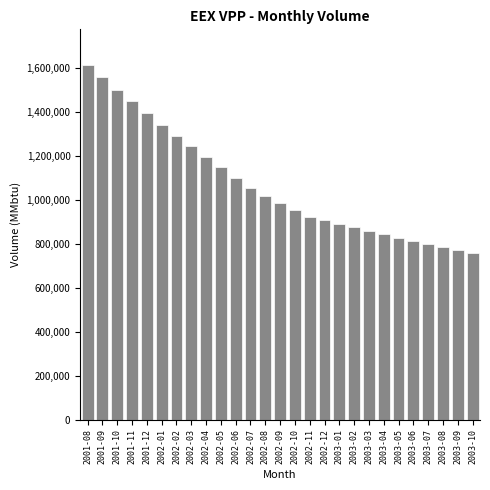

Reading left to right, list all the values displayed in this chart.

2001-08=1613764.8	2001-09=1556802.0	2001-10=1501241.3	2001-11=1447023.7	2001-12=1394093.2	2002-01=1342395.7	2002-02=1291879.8	2002-03=1242495.8	2002-04=1194196.5	2002-05=1146936.4	2002-06=1100672.0	2002-07=1051842.3	2002-08=1019495.5	2002-09=987307.2	2002-10=955274.5	2002-11=923005.7	2002-12=906506.4	2003-01=890302.0	2003-02=874387.2	2003-03=858756.9	2003-04=843406.1	2003-05=828329.6	2003-06=813522.7	2003-07=798980.4	2003-08=784698.1	2003-09=770671.0	2003-10=756894.8